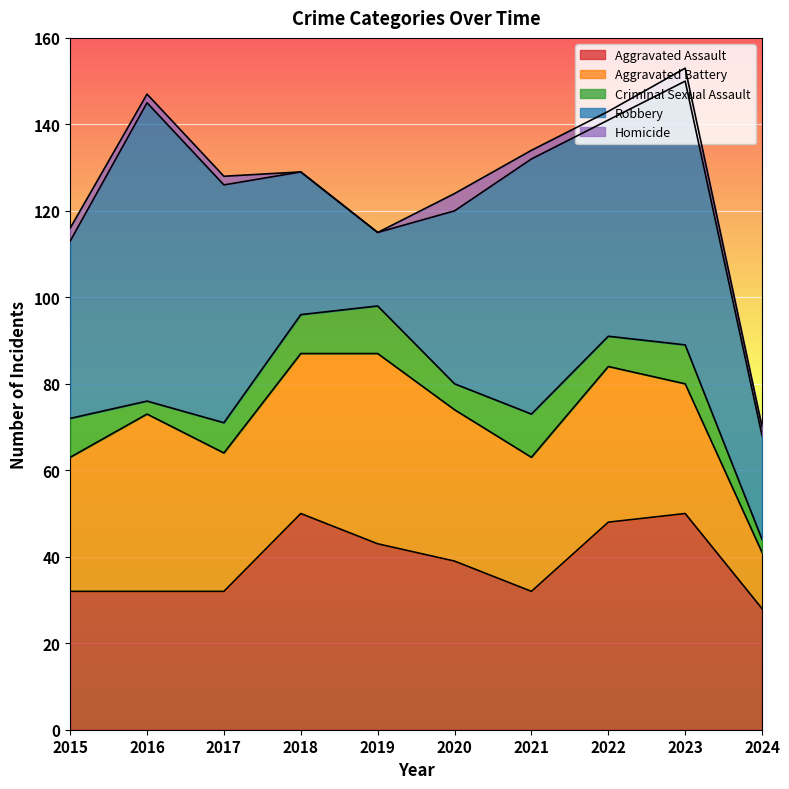

What is the value of the Aggravated Assault point at the 6th from the left?

39